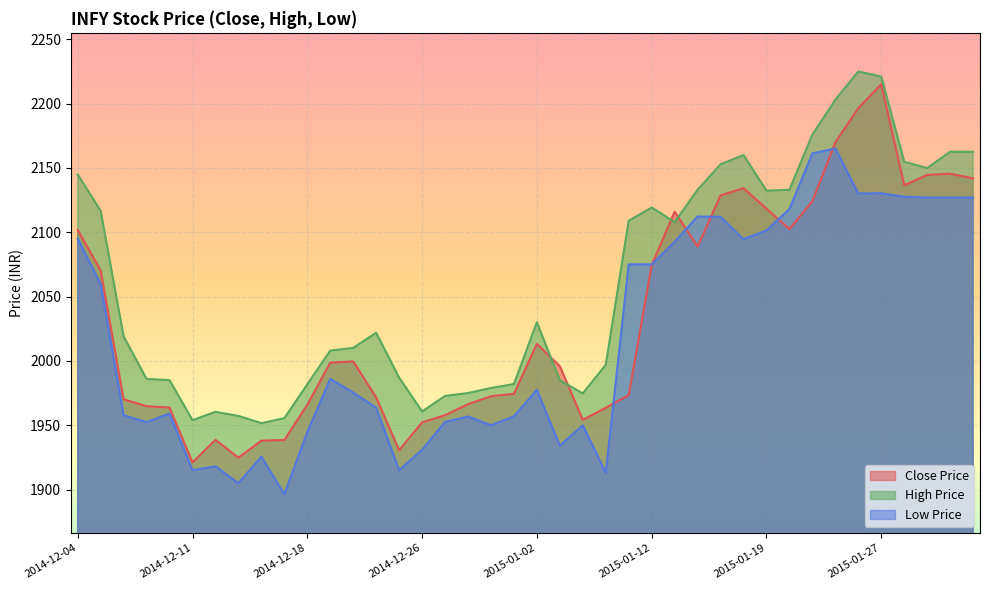

How many values in the Low Price series exceed 1977?

20